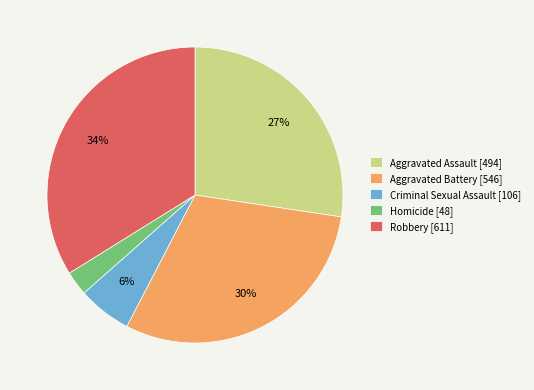

How many segments does this pie chart have?

5